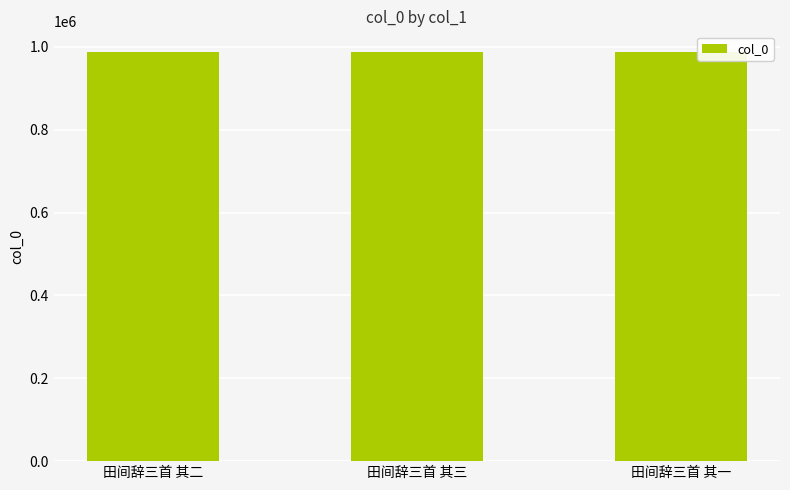

What is the ratio of the value at 田间辞三首 其三 to the value at 田间辞三首 其一?

1.0